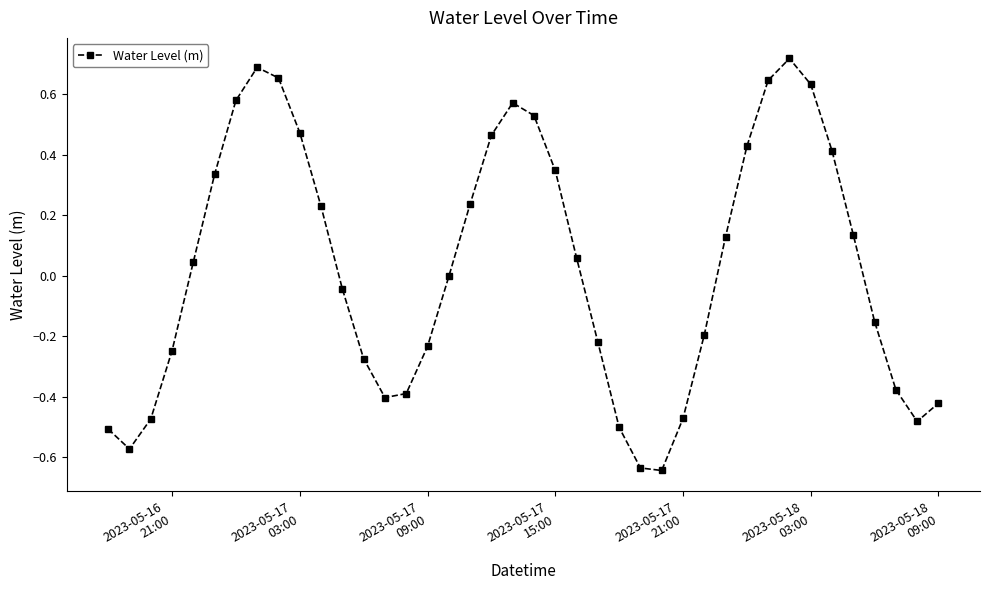

True or false: the data has more than 1 interior local peaks.

True